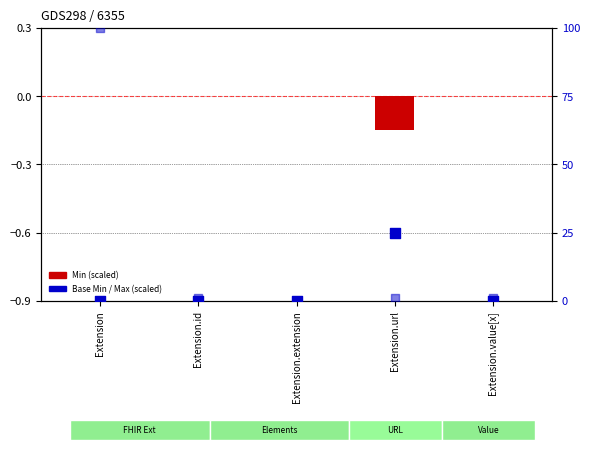

At how many categories does at least one series exceed 74?

1